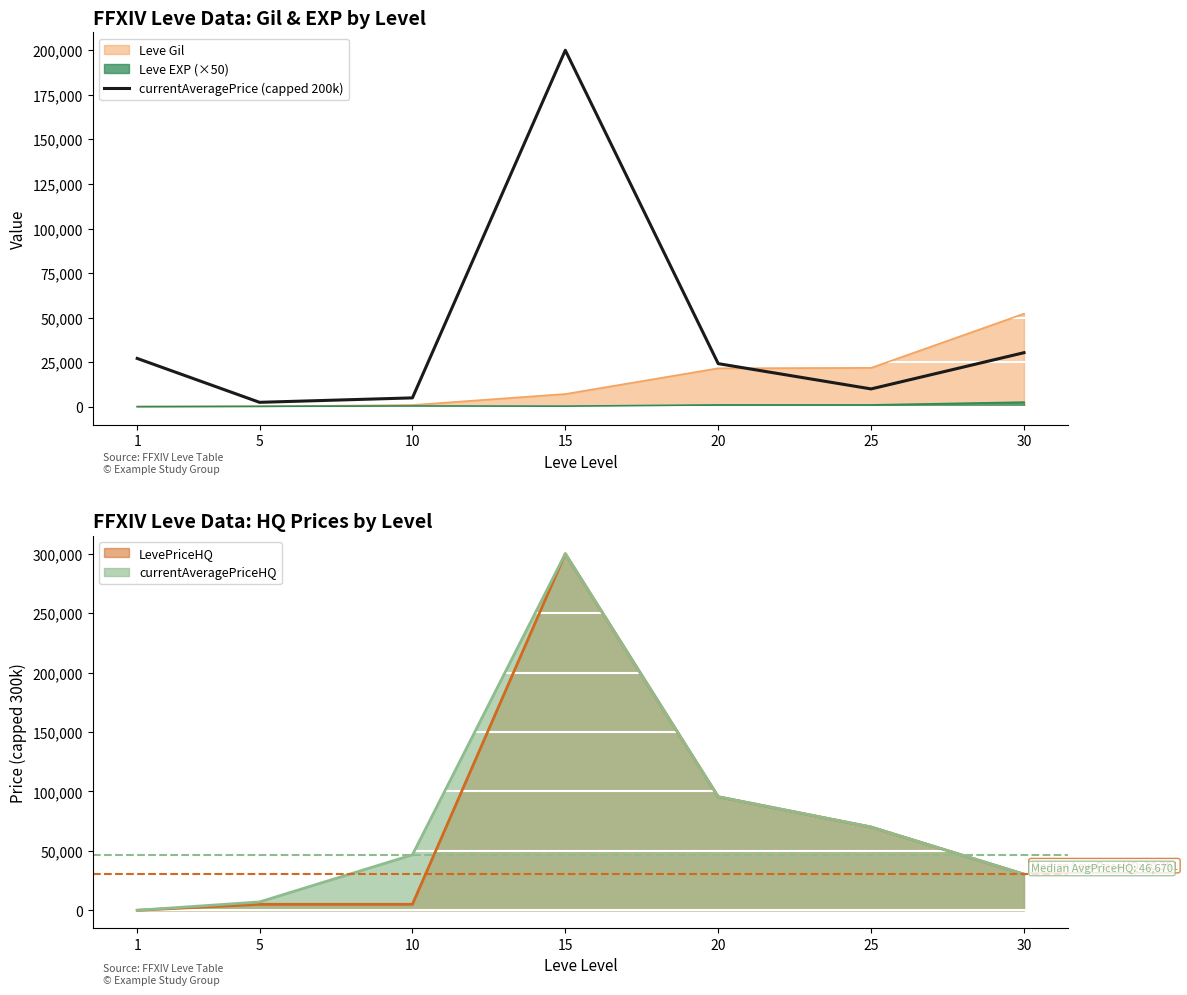

How many lines are shown in the chart?

1